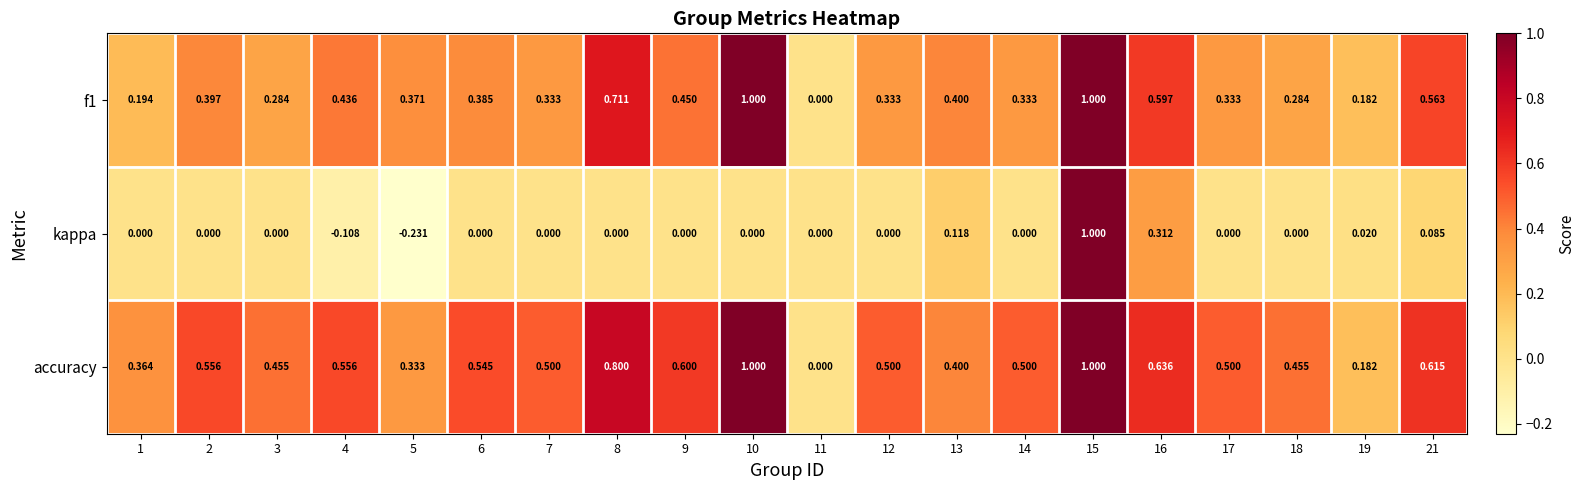

At which category is the sum across all series the highest?

15